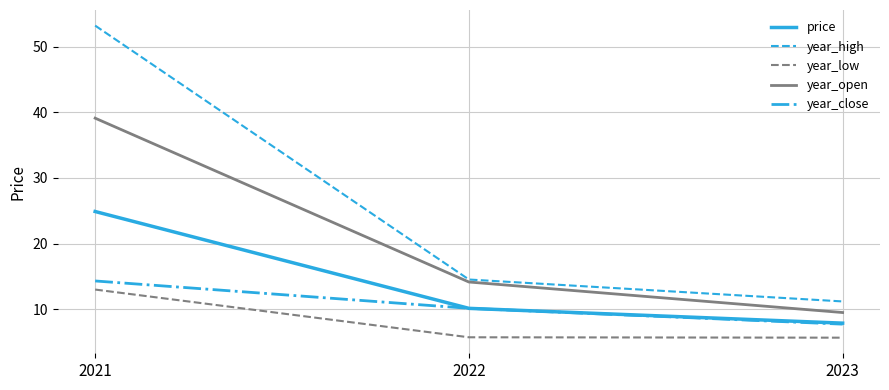

Which series has the largest range (max minus min)?

year_high